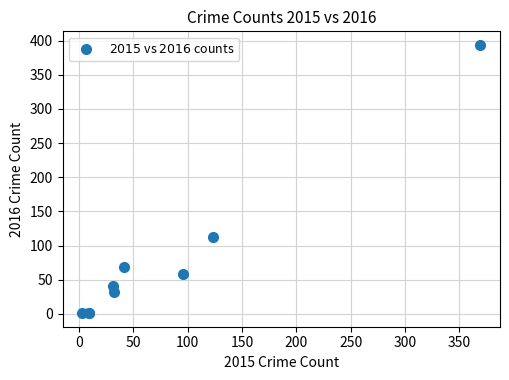

What Y value in the scatter plot is closest to 197?

113